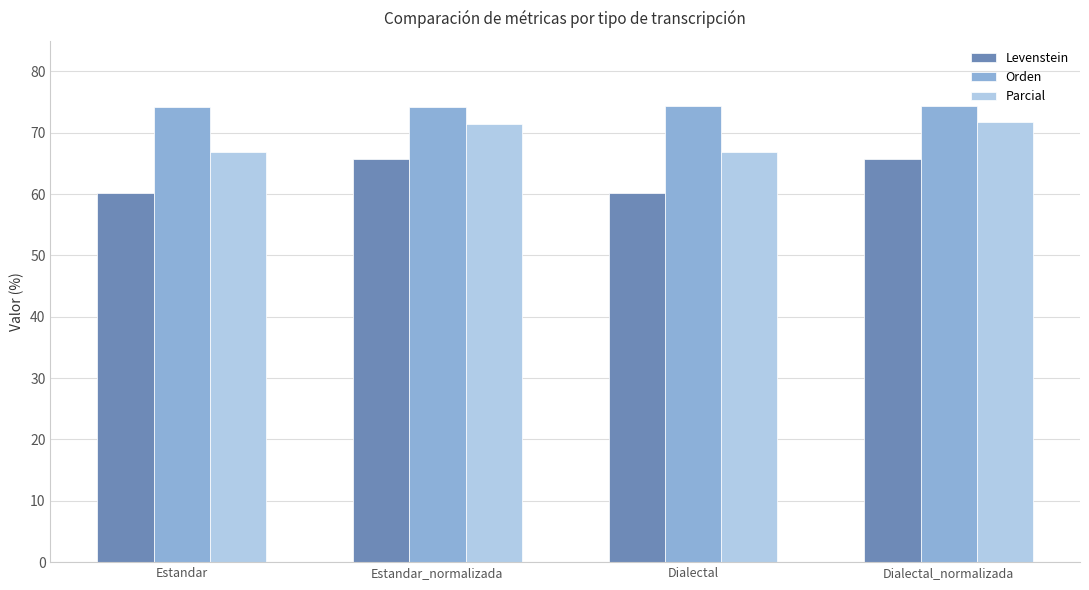

What is the minimum value for Levenstein?

60.2